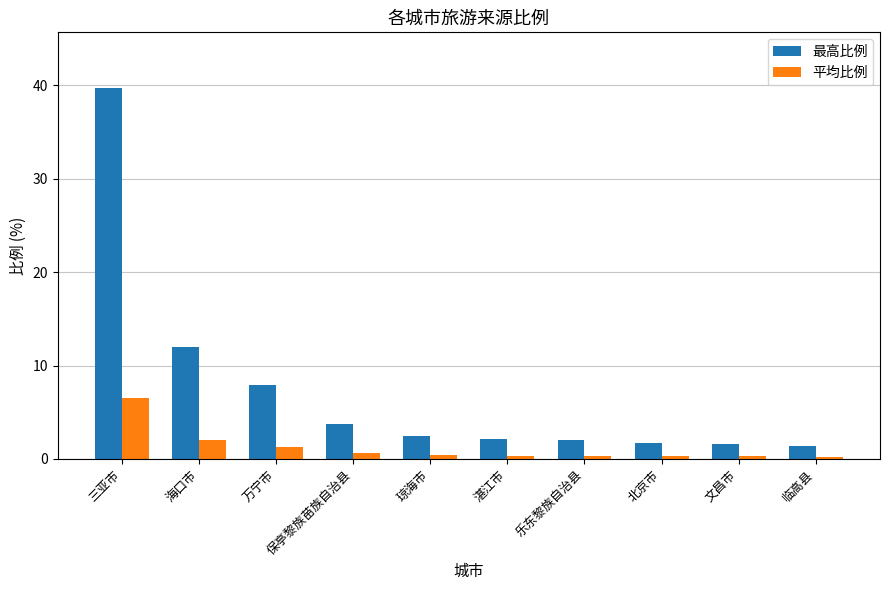

Is the value of 平均比例 at 文昌市 greater than the value of 最高比例 at 文昌市?

No